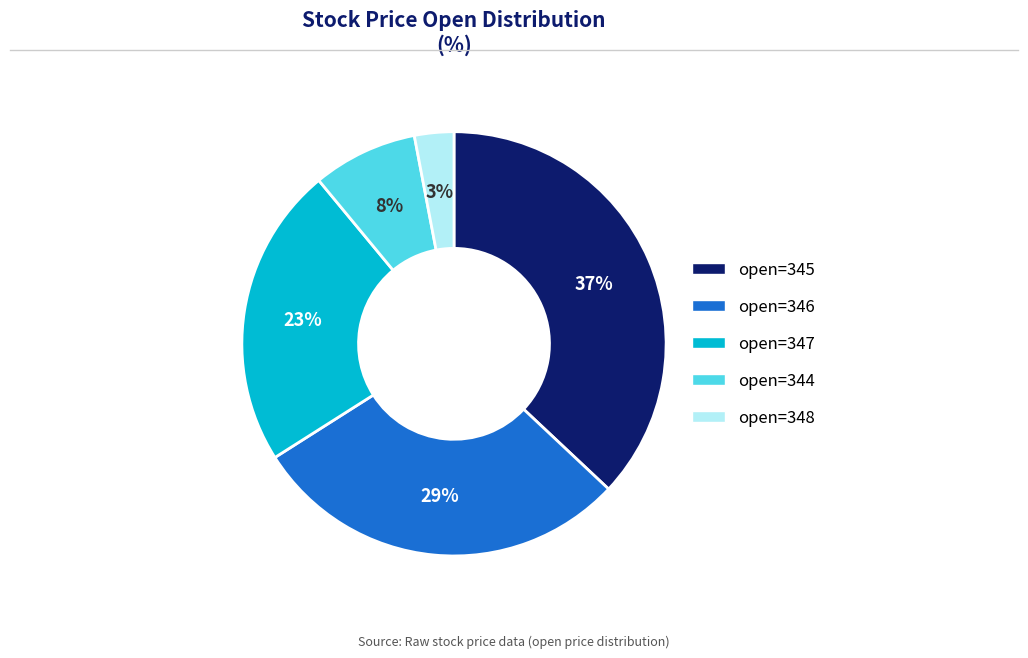

To the nearest percent, what is the average slice percentage?

20%